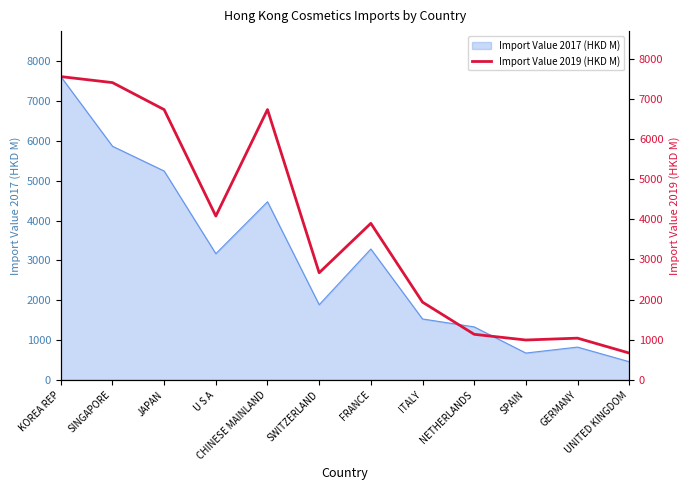

The value at UNITED KINGDOM is 393.8. True or false?

False